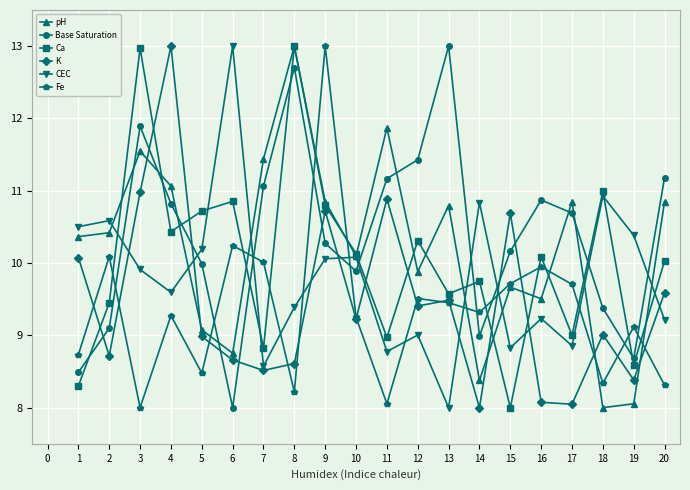

How many values in the Ca series are below 10?

9